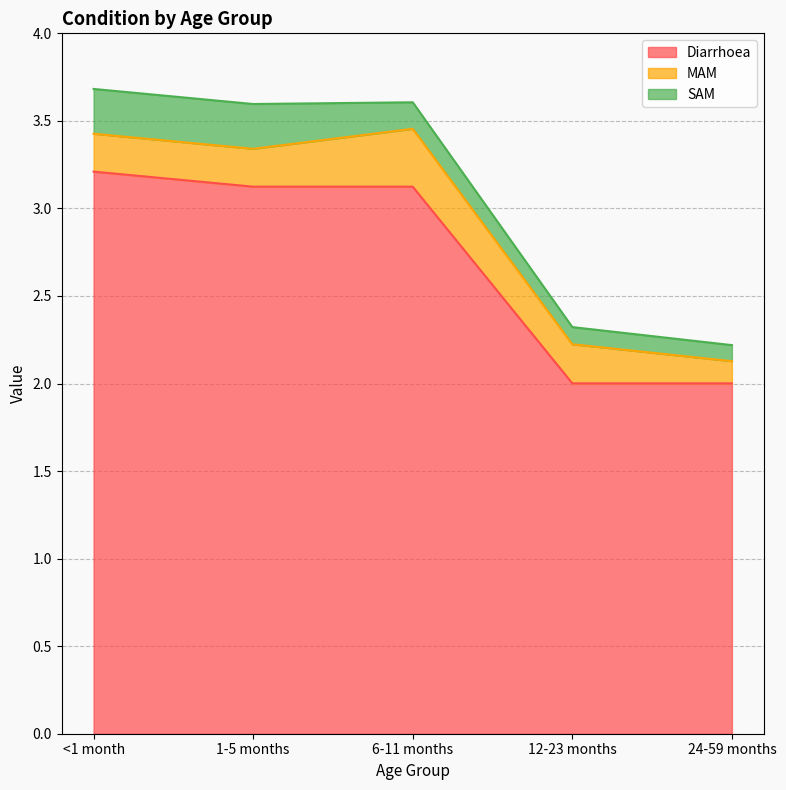

True or false: Diarrhoea has more than 1 points higher than both neighbors.

False